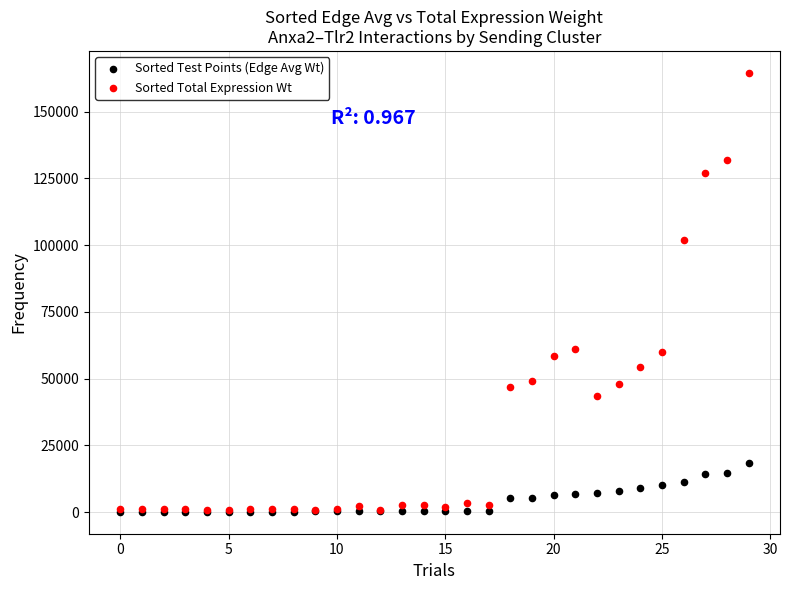

What are all the series names shown in the legend?

Sorted Test Points (Edge Avg Wt), Sorted Total Expression Wt